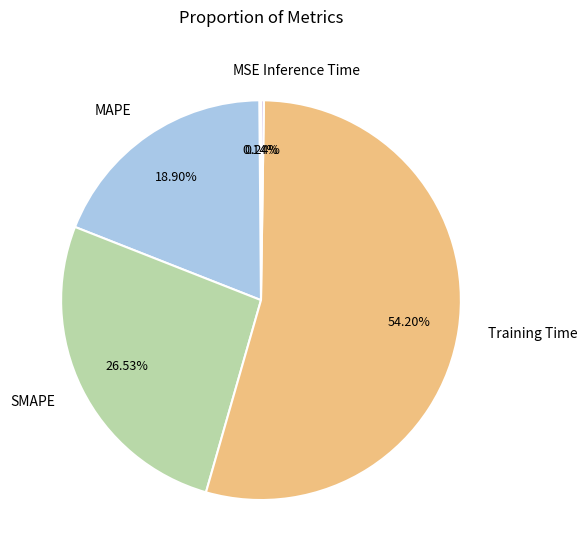

Which slice is the largest?

Training Time